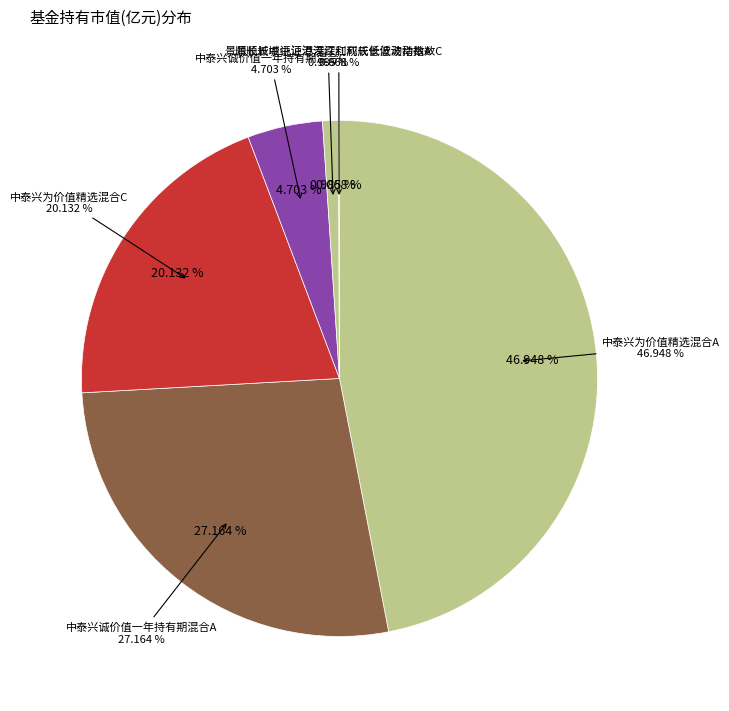

Is 中泰兴为价值精选混合A the majority of the pie?

No